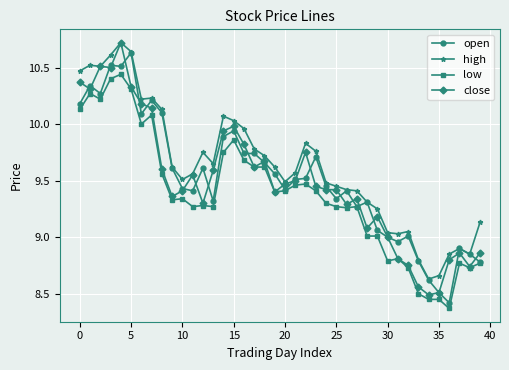

At how many categories does at least one series exceed 9?

34